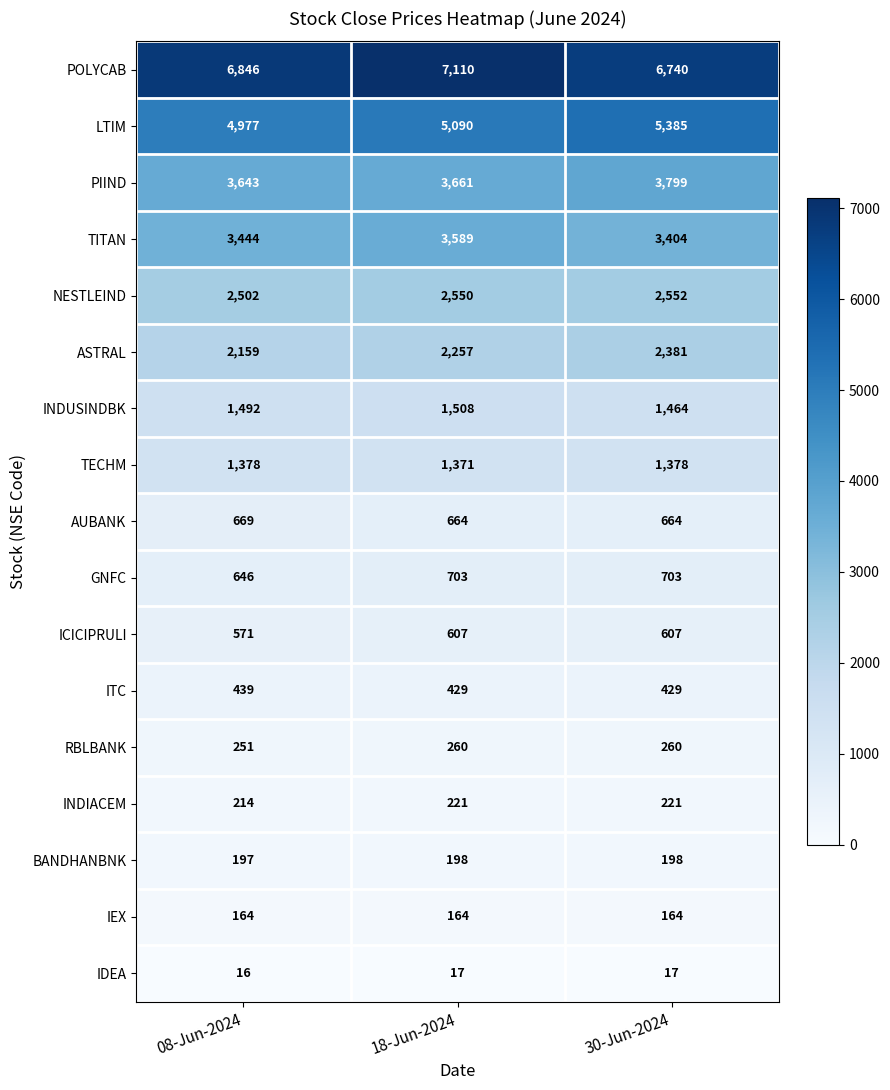

What is the difference between the maximum and second lowest values in the LTIM series?

295